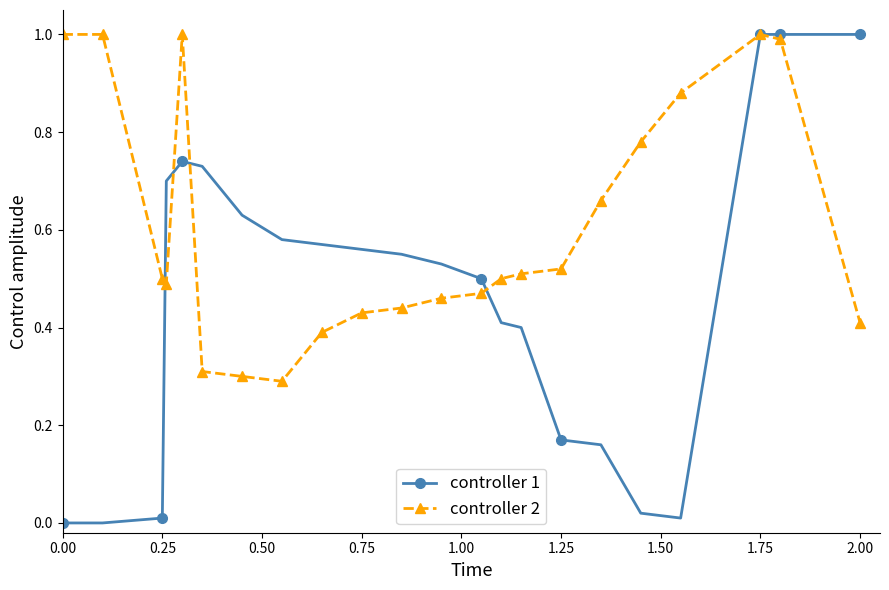

True or false: controller 2 has more than 1 interior local peaks.

True